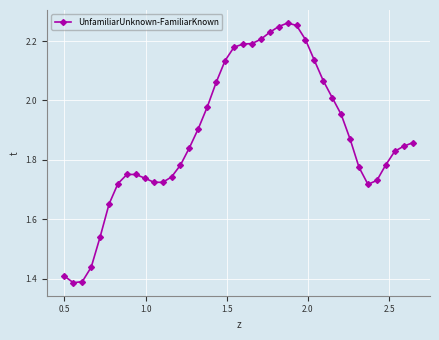

What is the difference between the maximum and minimum values?

0.9